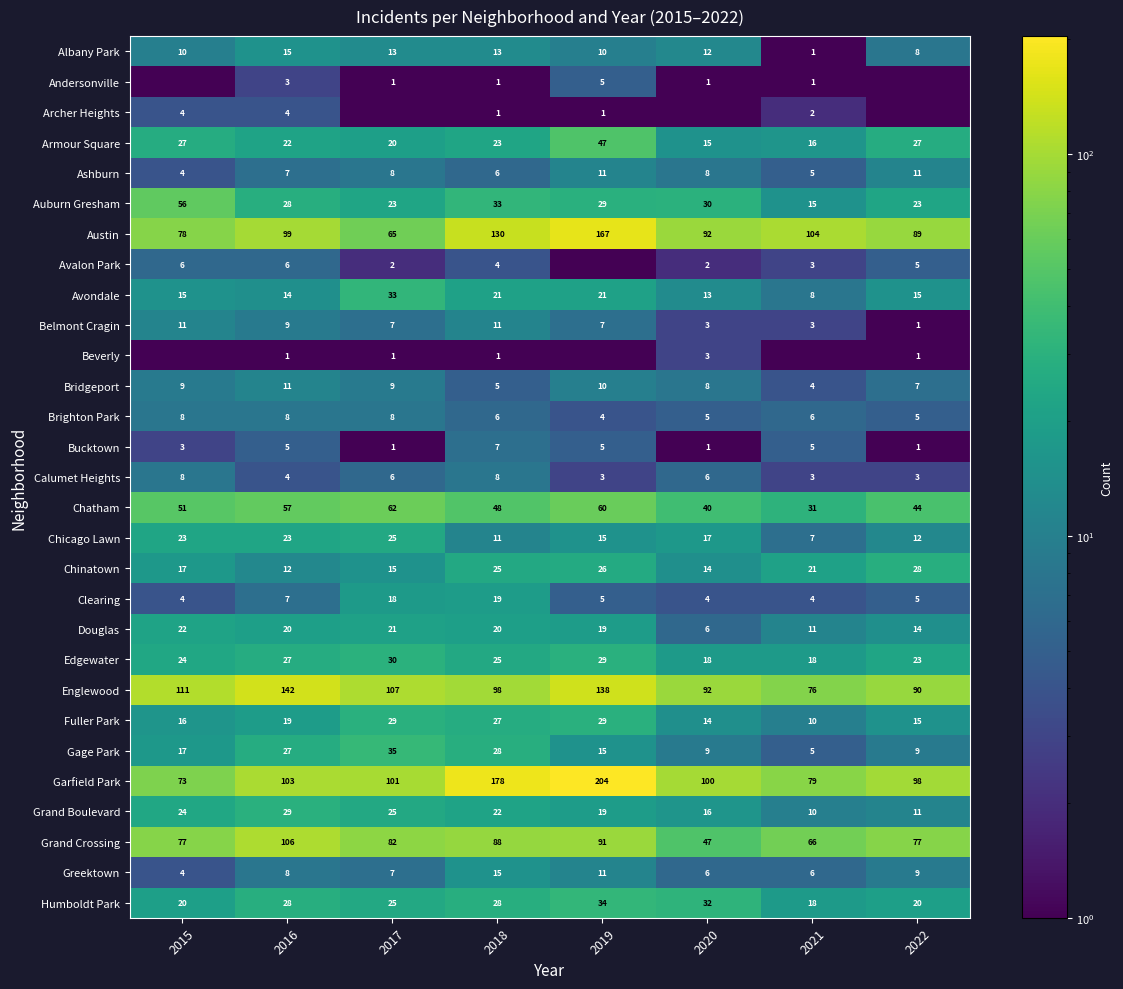

Is the value of Englewood at 2018 greater than the value of Greektown at 2017?

Yes